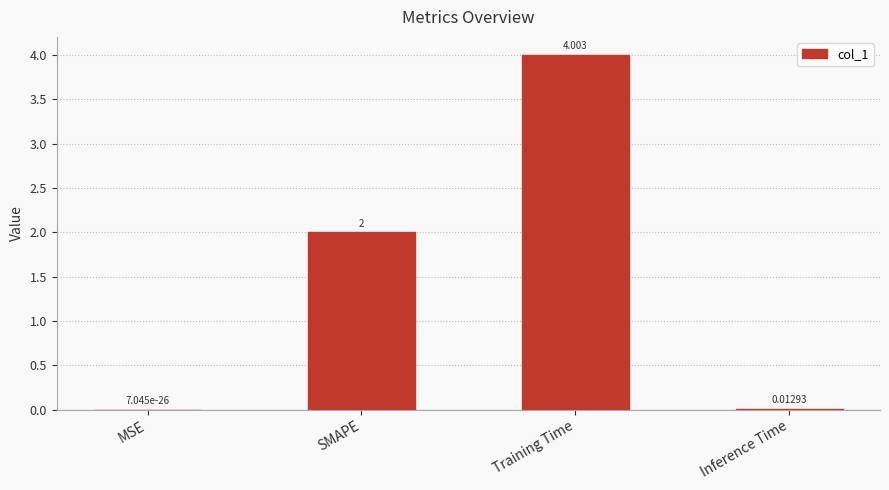

What is the change in value from MSE to SMAPE?

+2.0